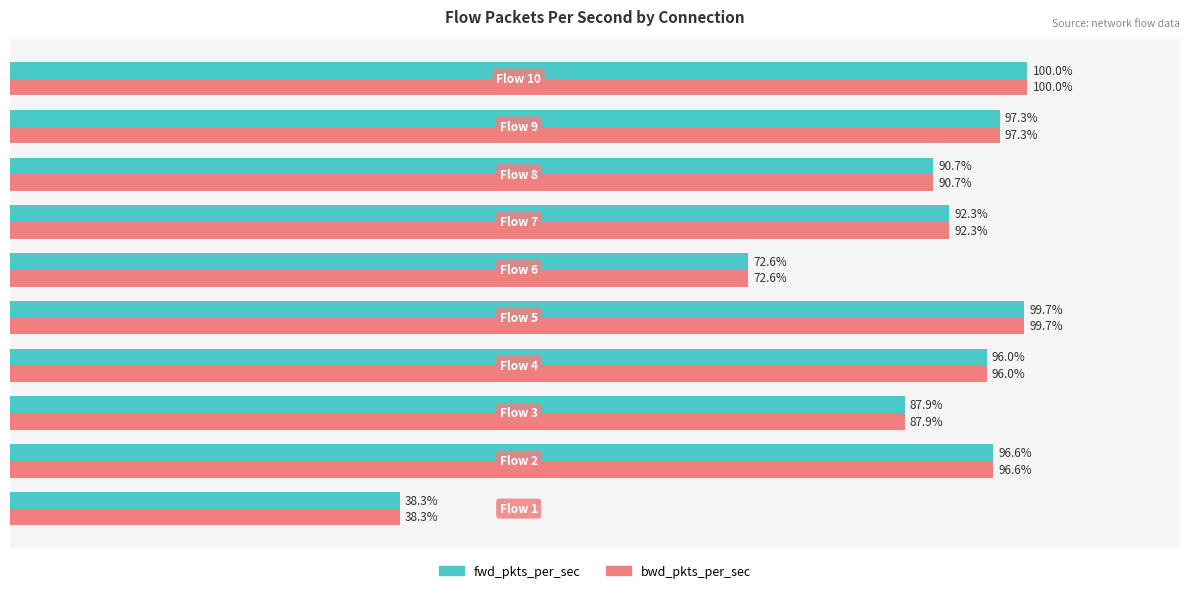

What are all the series names shown in the legend?

fwd_pkts_per_sec, bwd_pkts_per_sec